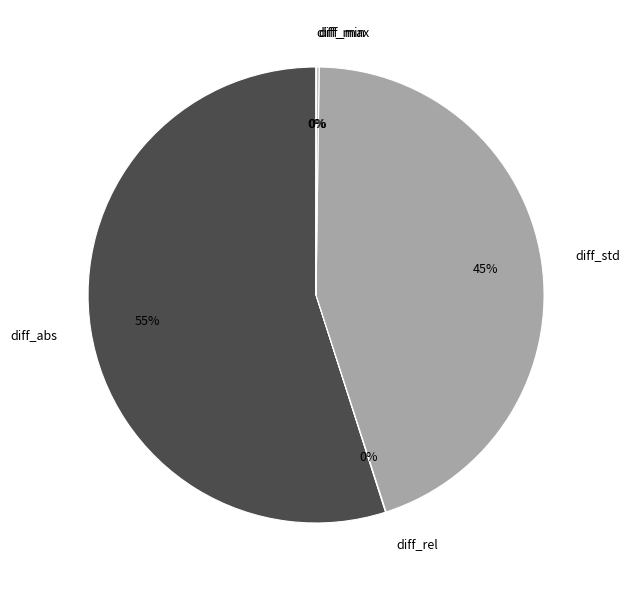

Is there a majority slice in this chart?

Yes